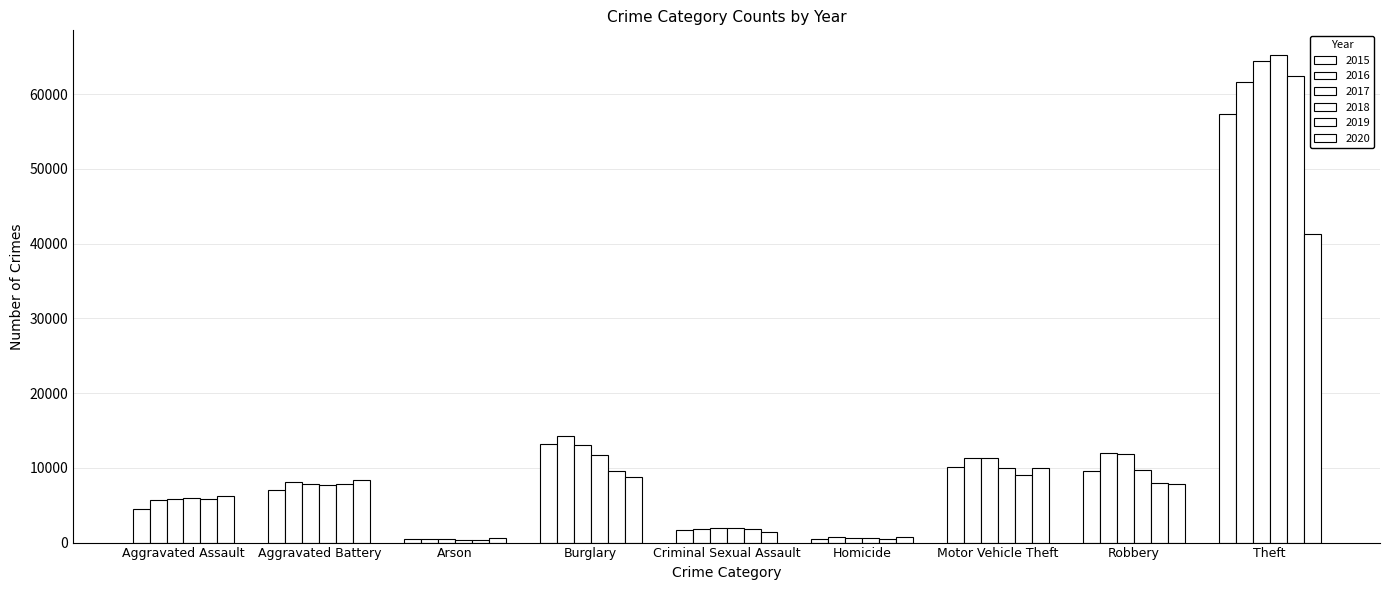

The 2016 series shows 11960 at Robbery. True or false?

True